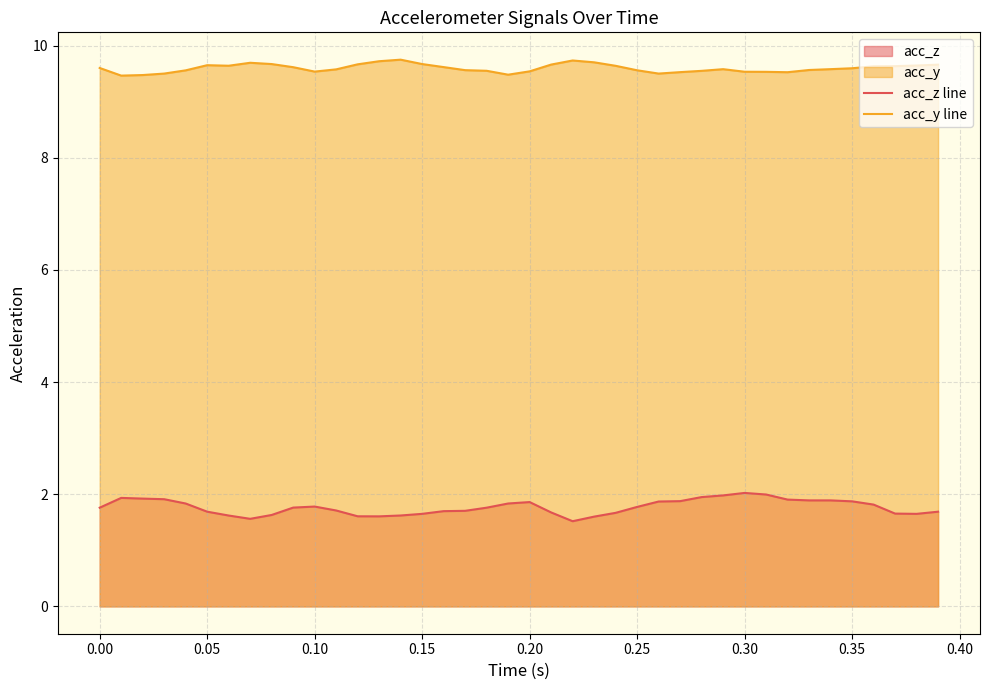

At 33, list the series in order from smallest to largest.

acc_z line, acc_y line